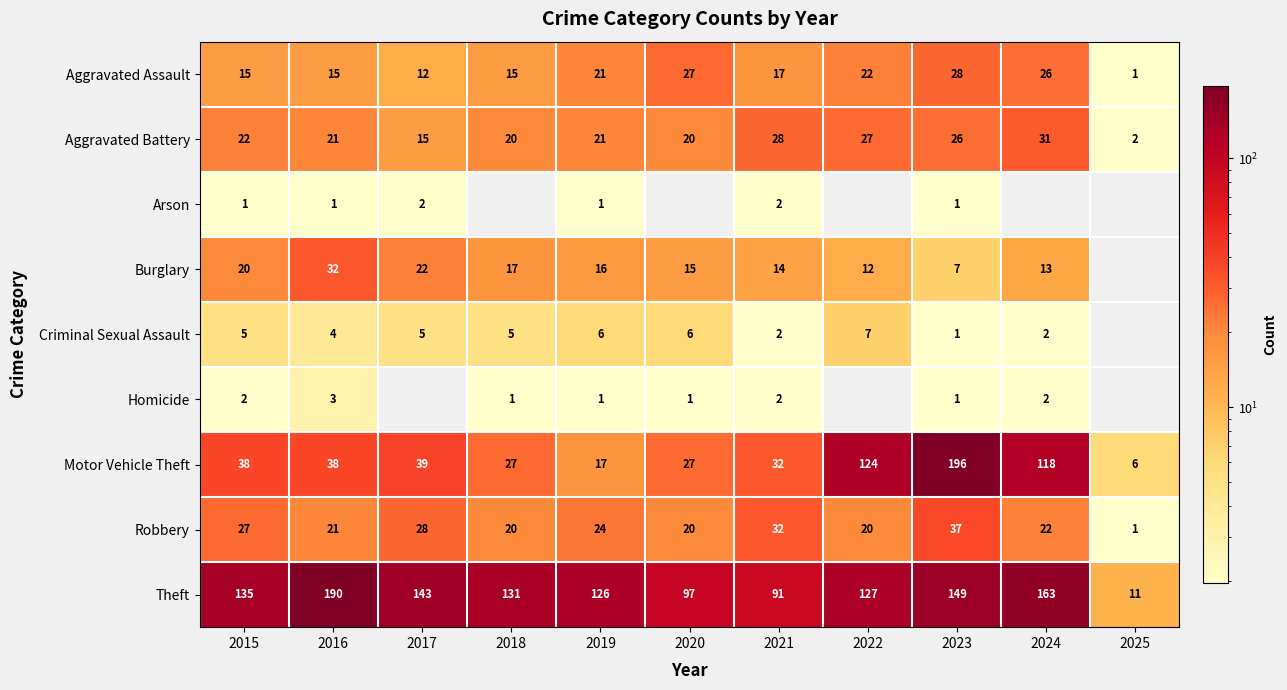

What is the difference between the maximum and minimum values in the Aggravated Assault series?

27